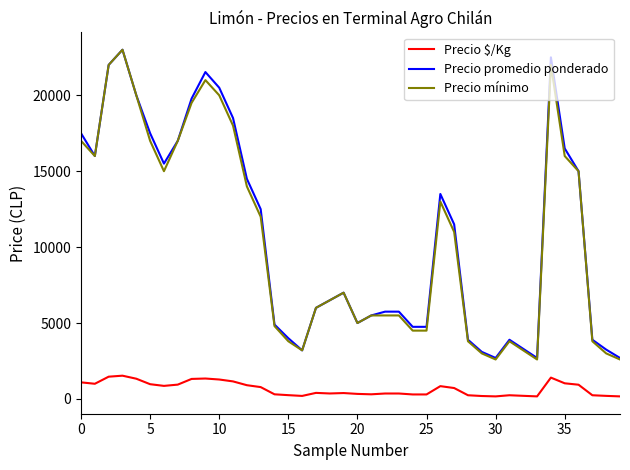

What is the average value of the Precio $/Kg series?

666